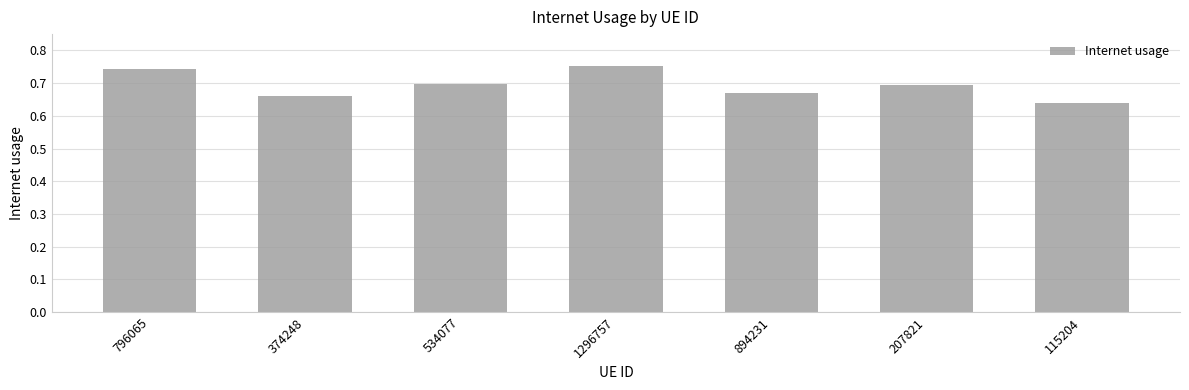

Which label corresponds to the smallest value in the chart?

115204